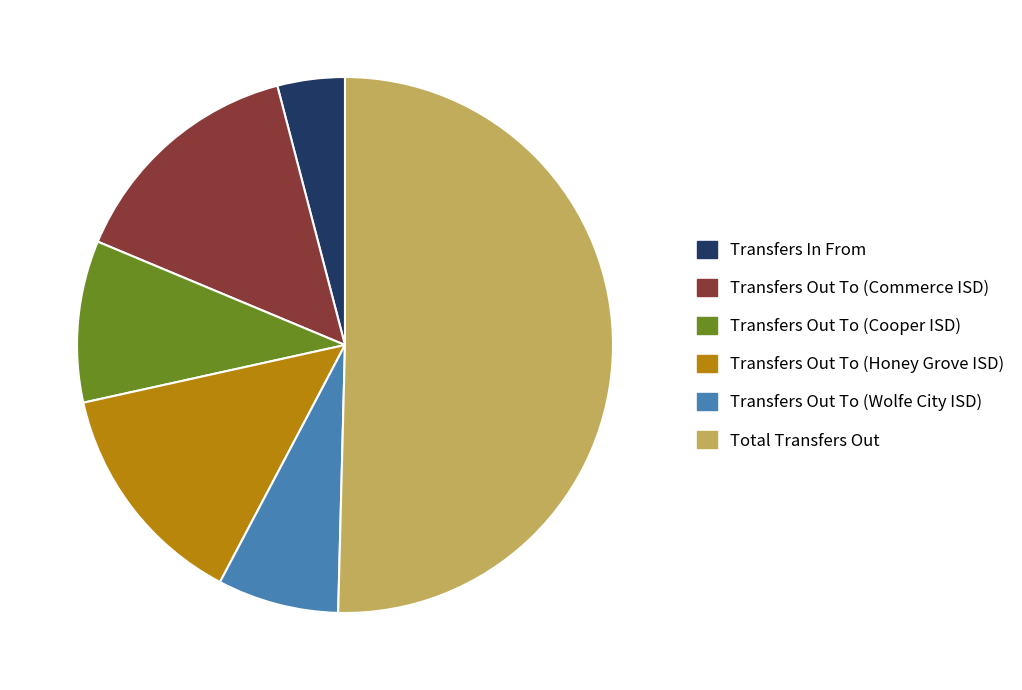

Which slice represents more than half of the pie?

Total Transfers Out